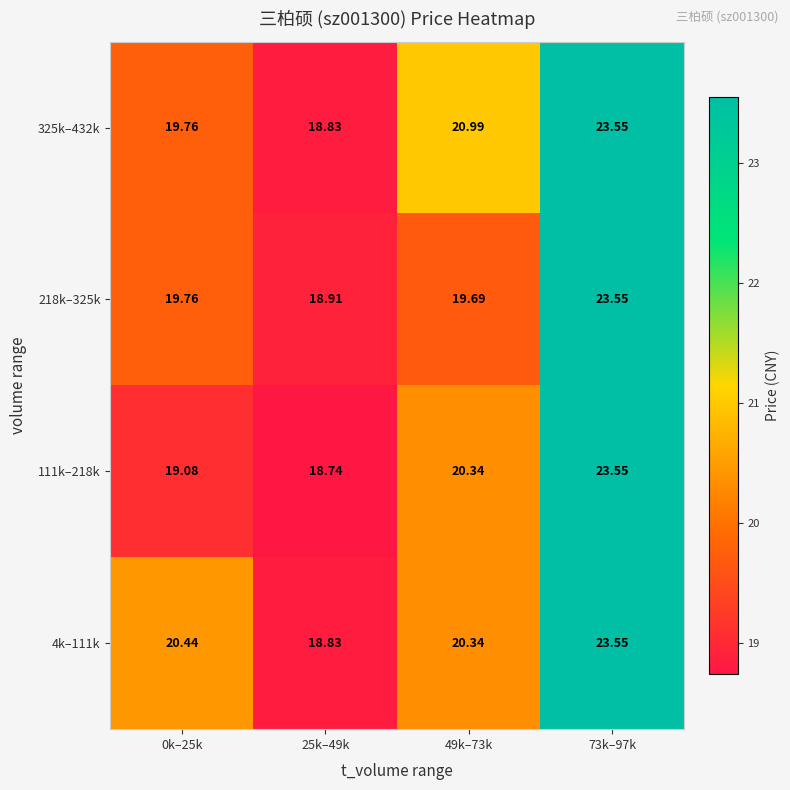

At which category is the sum across all series the highest?

73k–97k